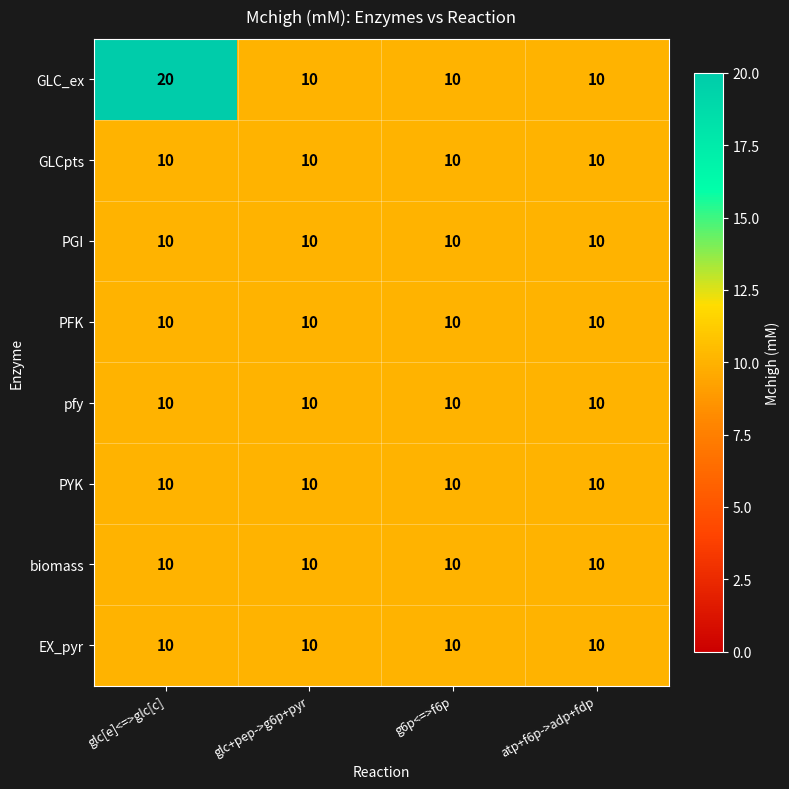

What is the maximum value shown in the chart?

20